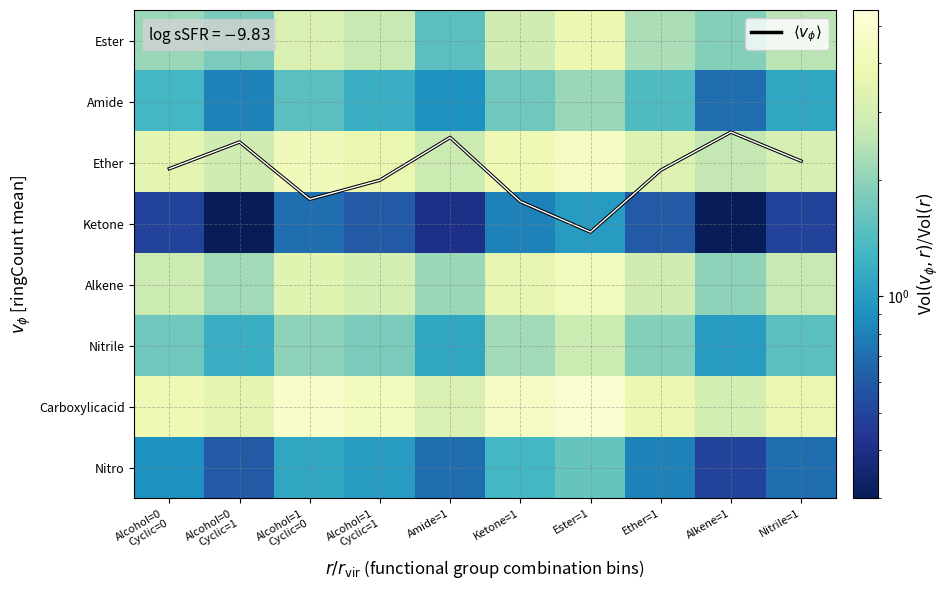

What is the minimum value shown in the chart?

0.3